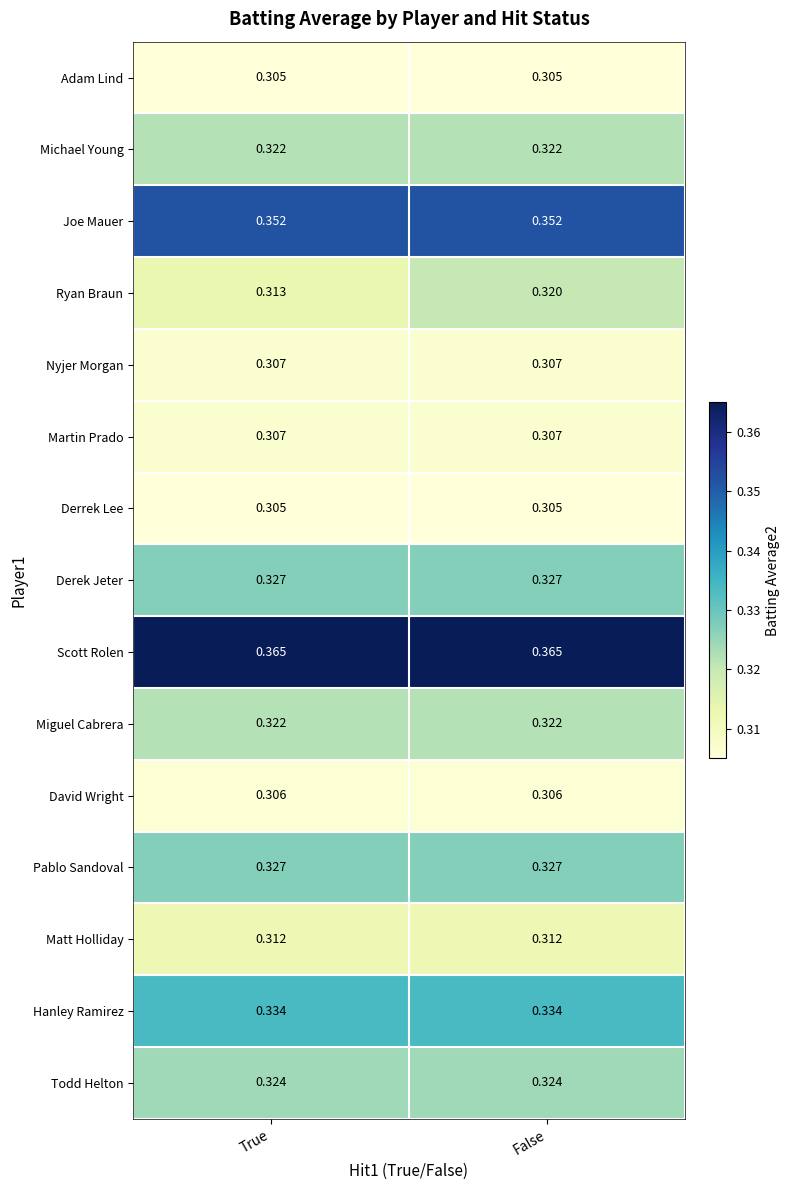

Which series has the largest range (max minus min)?

Ryan Braun